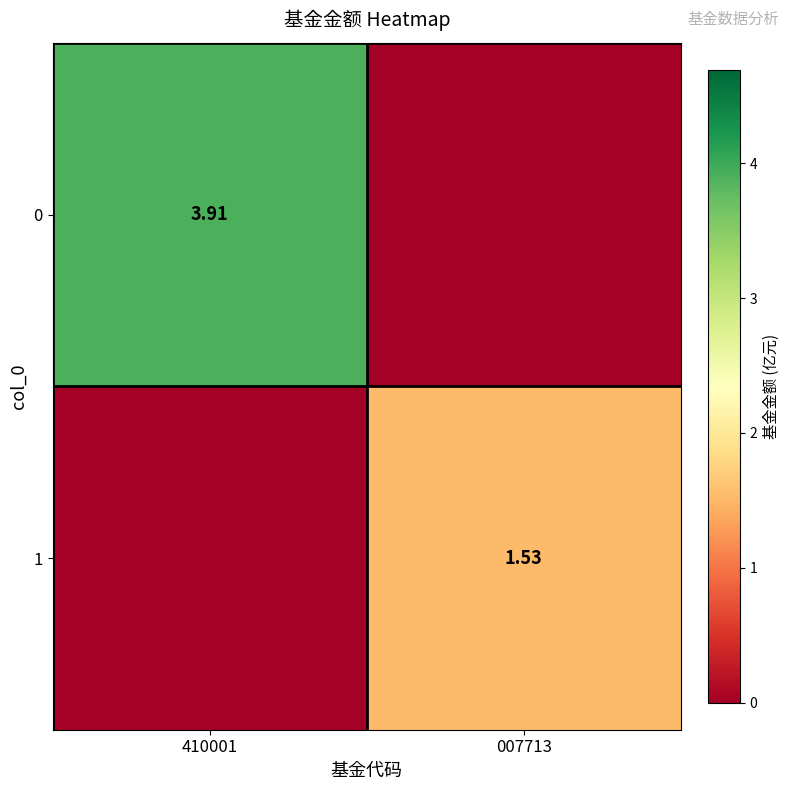

Is the value of 1 at 007713 greater than the value of 0 at 410001?

No